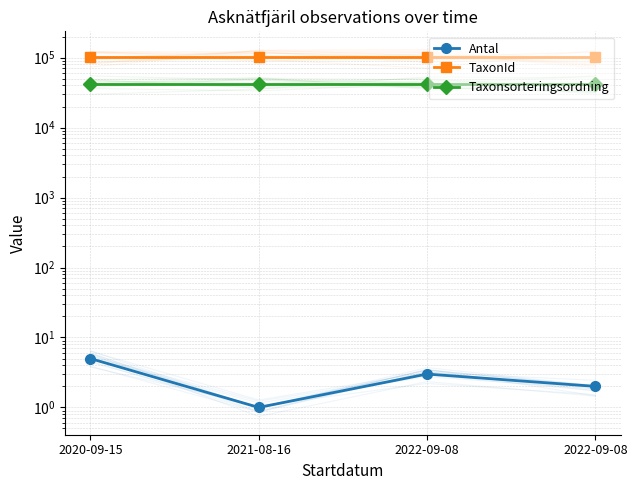

What is the sum of all Antal values?

11